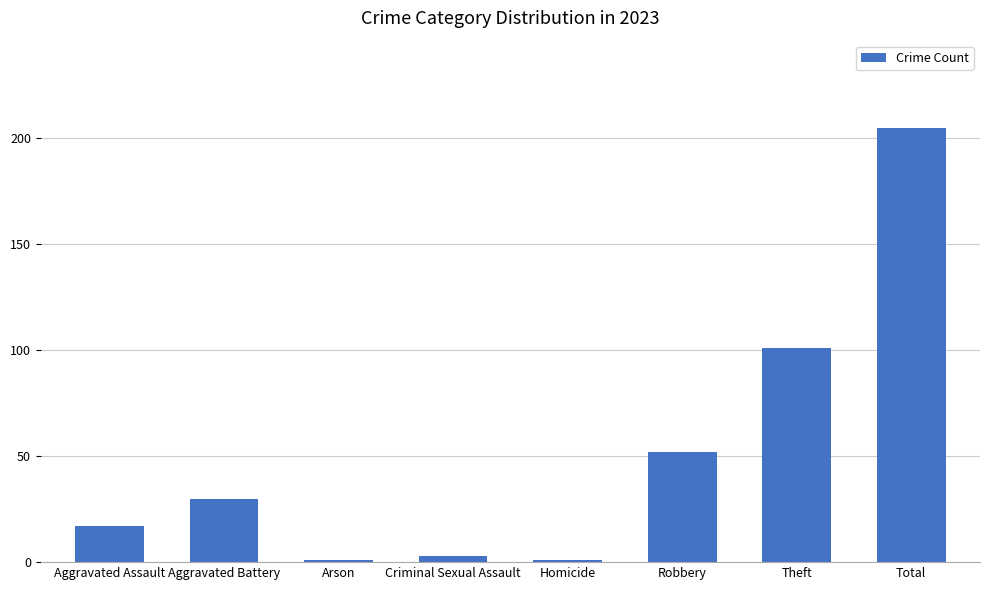

Reading left to right, what are all the values shown in this chart?

Aggravated Assault=17	Aggravated Battery=30	Arson=1	Criminal Sexual Assault=3	Homicide=1	Robbery=52	Theft=101	Total=205